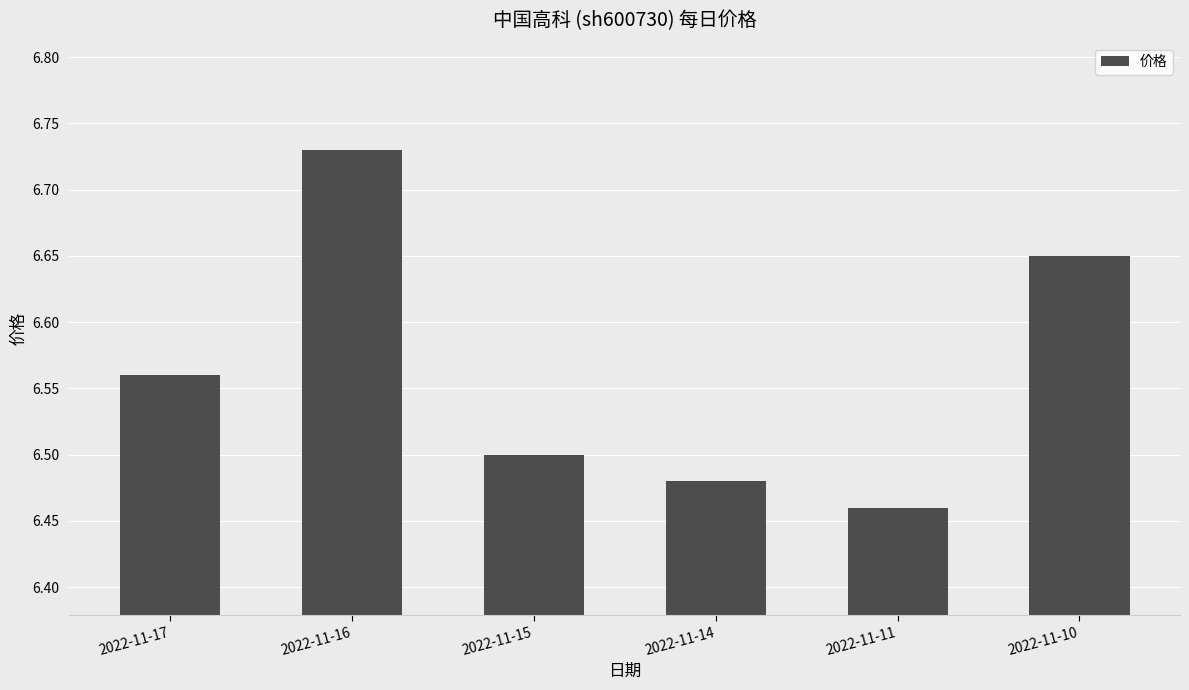

Which category has the lowest value across all series?

2022-11-11